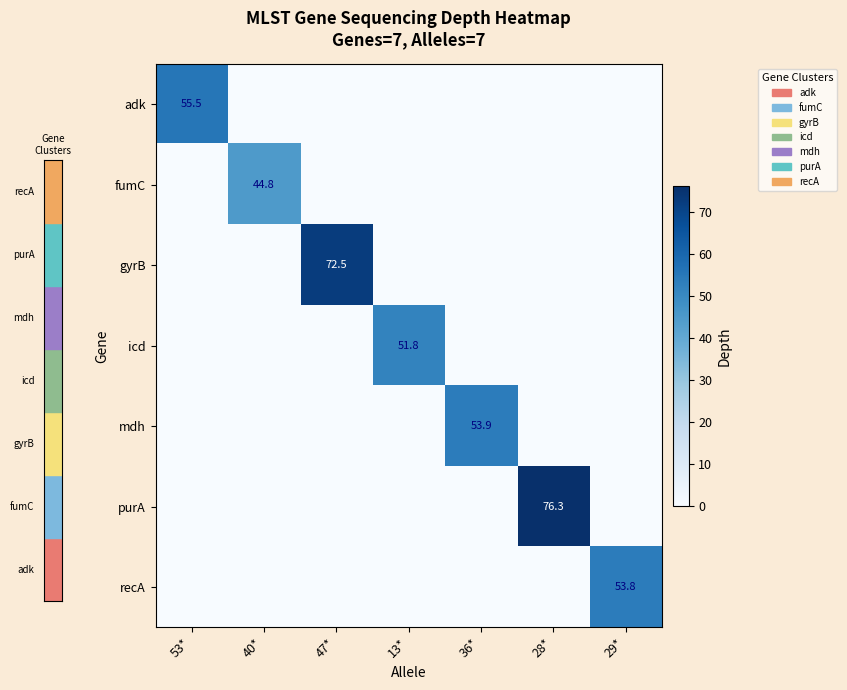

Which label corresponds to the smallest value in the chart?

40*